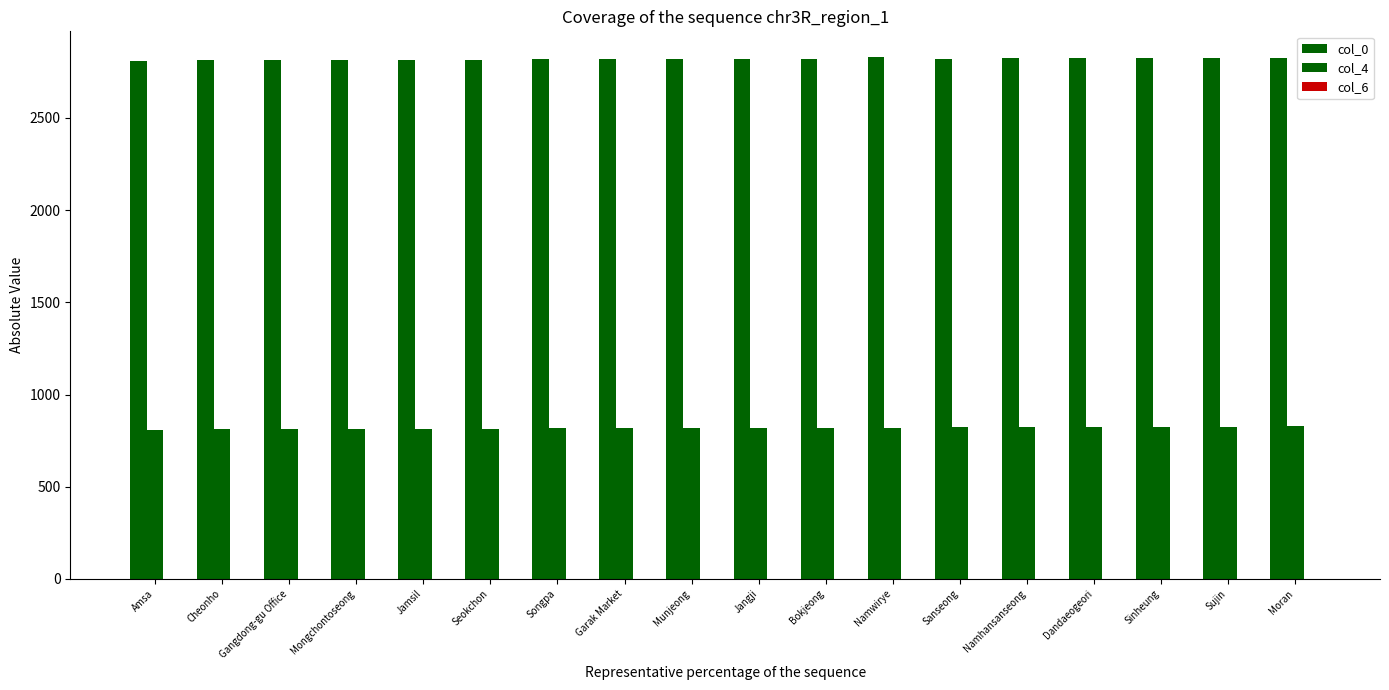

True or false: col_0 has a value of 4825 at Cheonho.

False